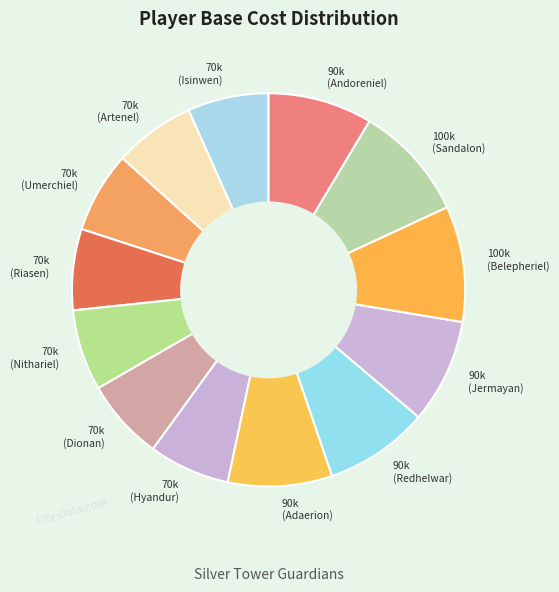

To the nearest percent, what is the average slice percentage?

8%